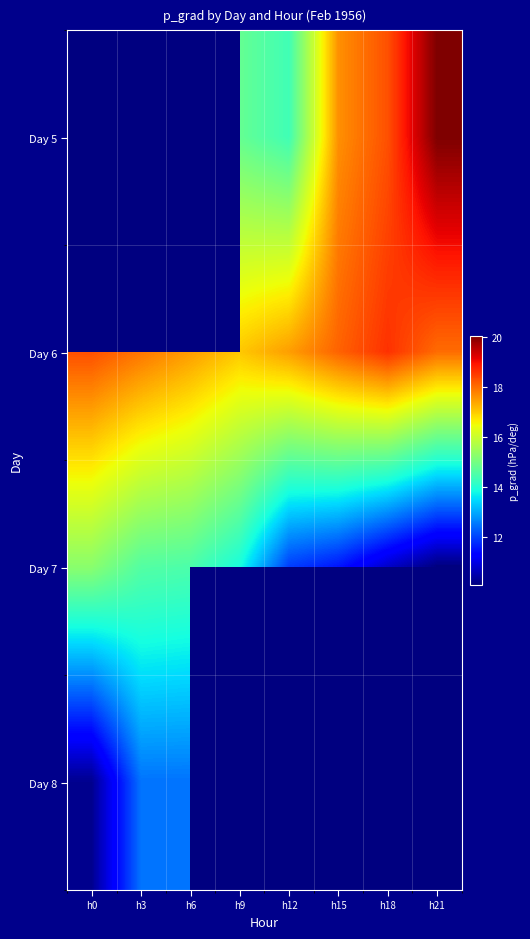

List the series in order of their peak value, highest first.

Day 5, Day 6, Day 7, Day 8